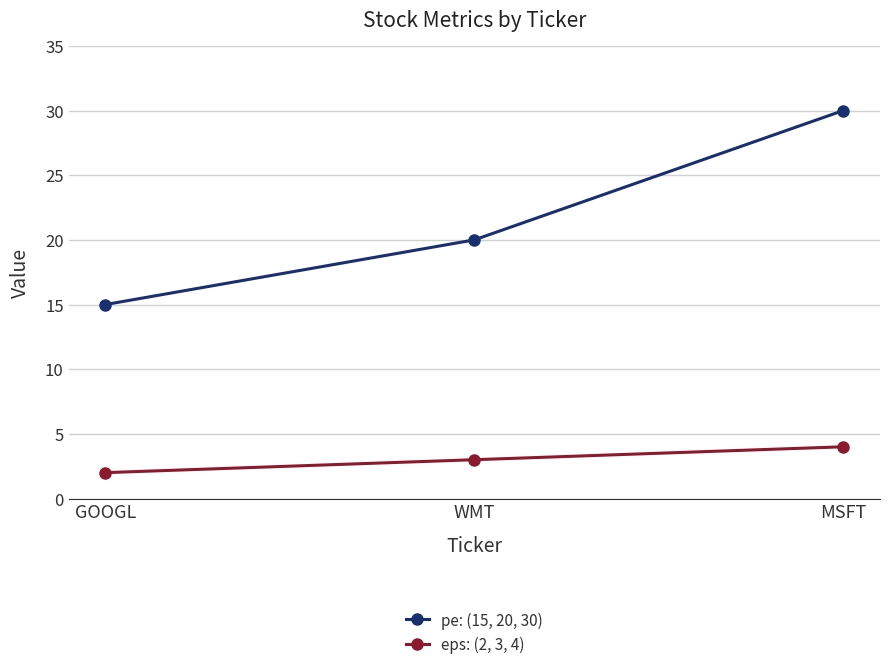

What is the label of the 2nd point from the right?

WMT